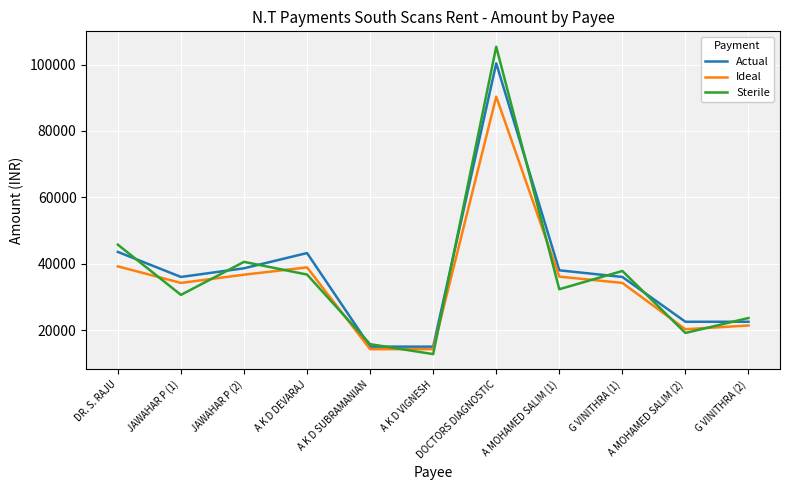

Which series has the largest range (max minus min)?

Sterile